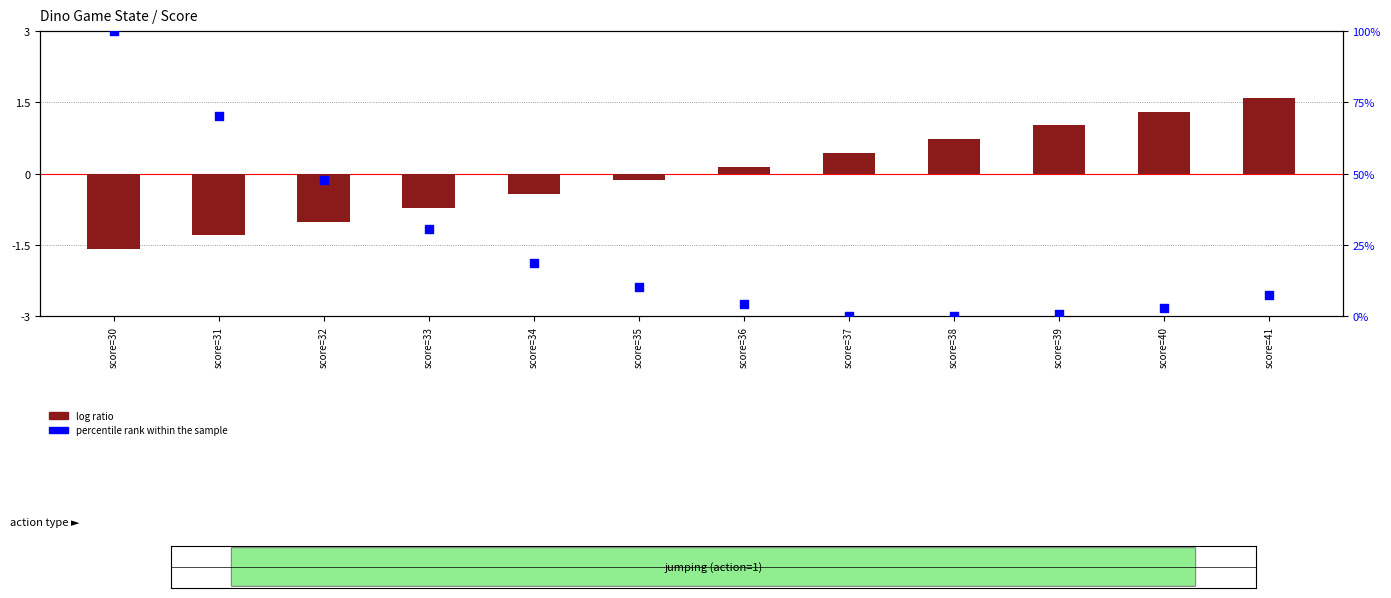

What are all the series names shown in the legend?

log ratio, percentile rank within the sample